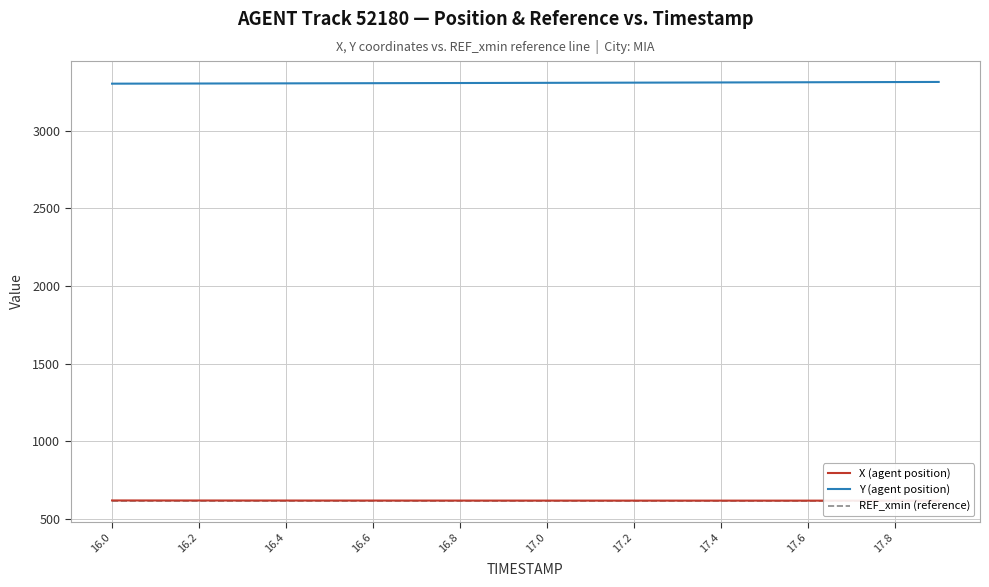

True or false: X (agent position) has more than 0 interior local peaks.

False